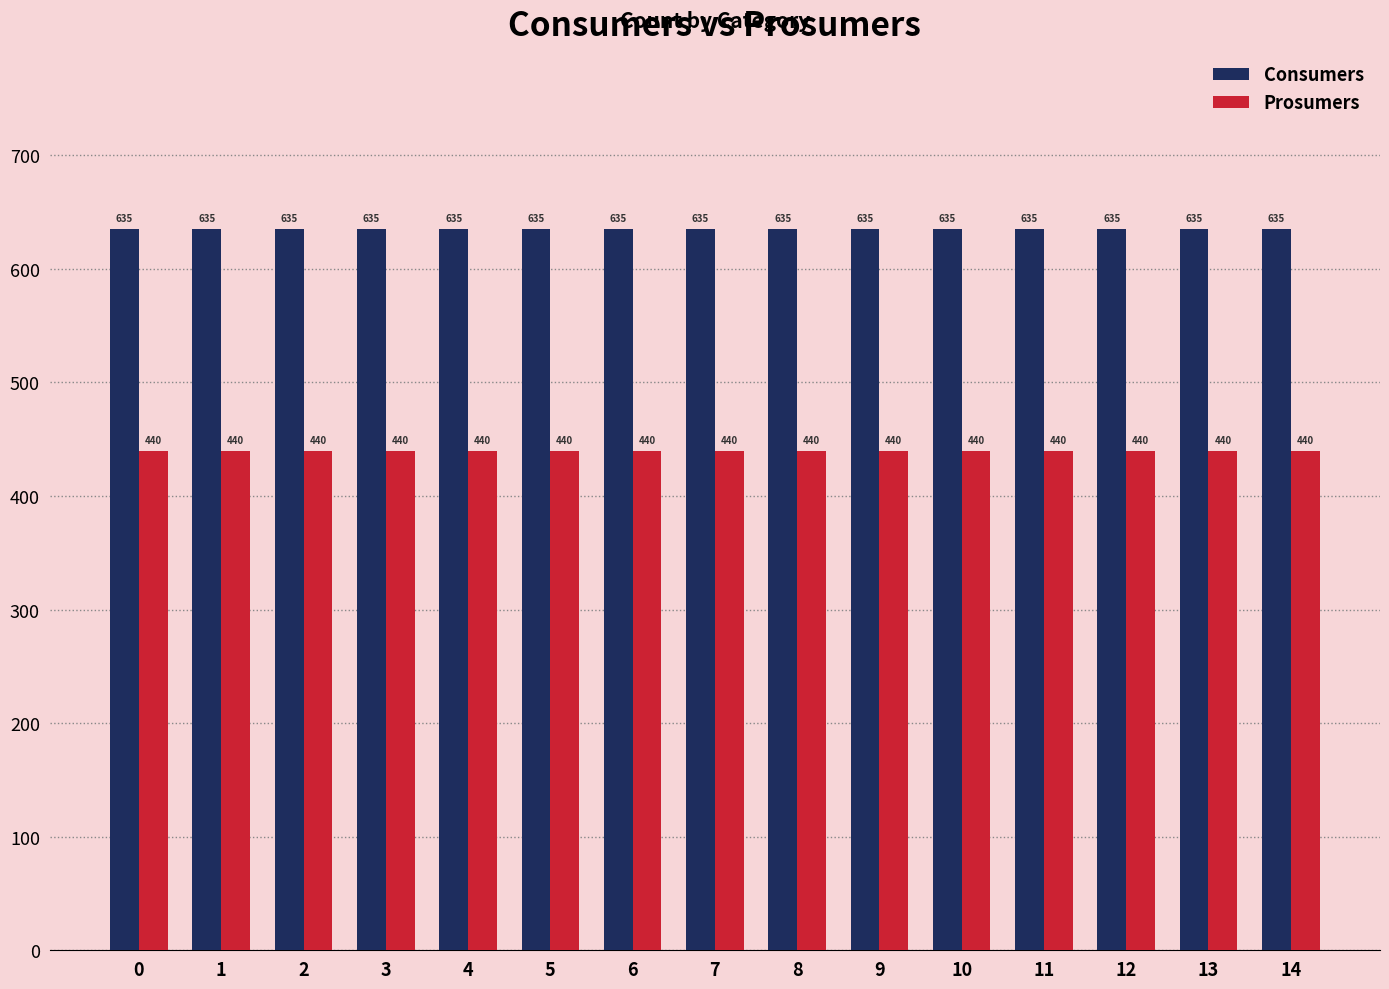

Reading left to right, what are all the values shown in this chart?

Consumers: 0=635	1=635	2=635	3=635	4=635	5=635	6=635	7=635	8=635	9=635	10=635	11=635	12=635	13=635	14=635
Prosumers: 0=440	1=440	2=440	3=440	4=440	5=440	6=440	7=440	8=440	9=440	10=440	11=440	12=440	13=440	14=440